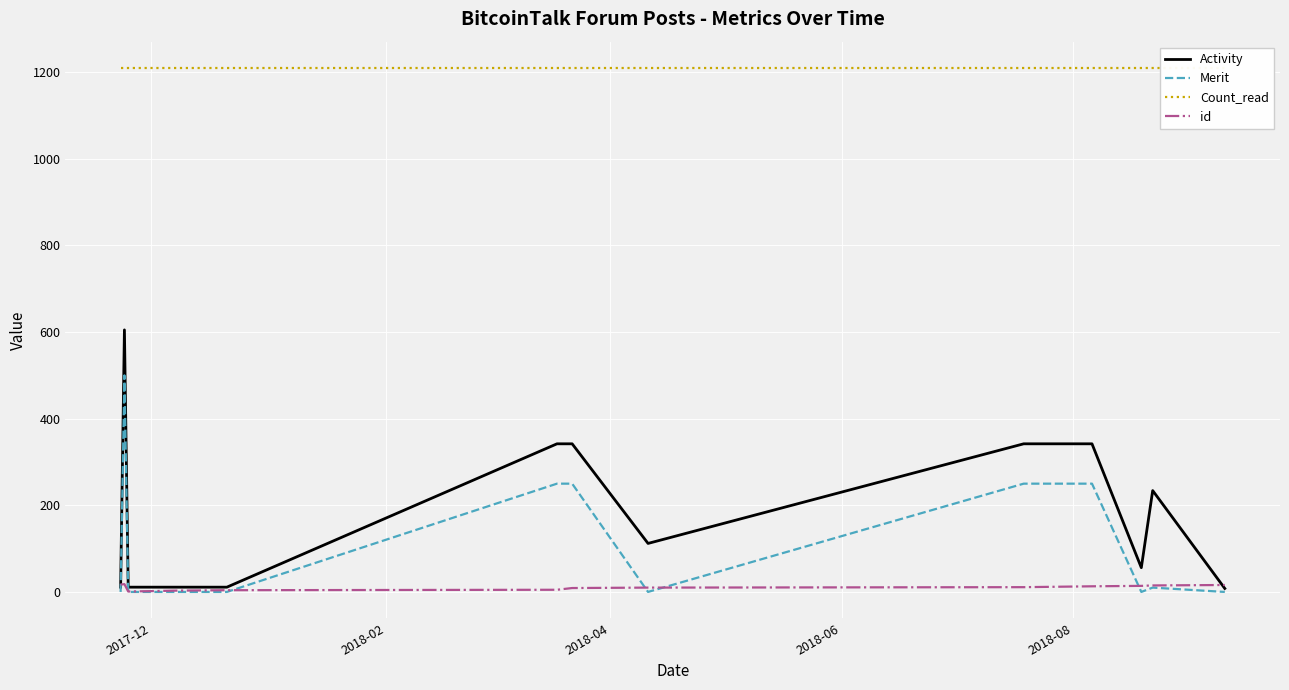

Reading right to left, what are all the values shown in this chart?

Activity: 8	234	56	342	342	112	342	342	342	342	342	11	11	11	11	605	11
Merit: 0	10	0	250	250	0	250	250	250	250	250	0	0	0	0	500	0
Count_read: 1210	1210	1210	1210	1210	1210	1210	1210	1210	1210	1210	1210	1210	1210	1210	1210	1210
id: 16	15	14	13	11	10	9	8	7	6	5	4	3	2	1	18	17